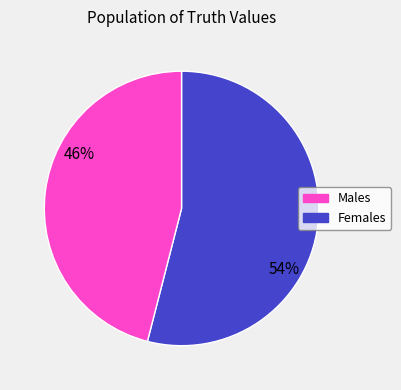

Count the number of slices in the pie.

2